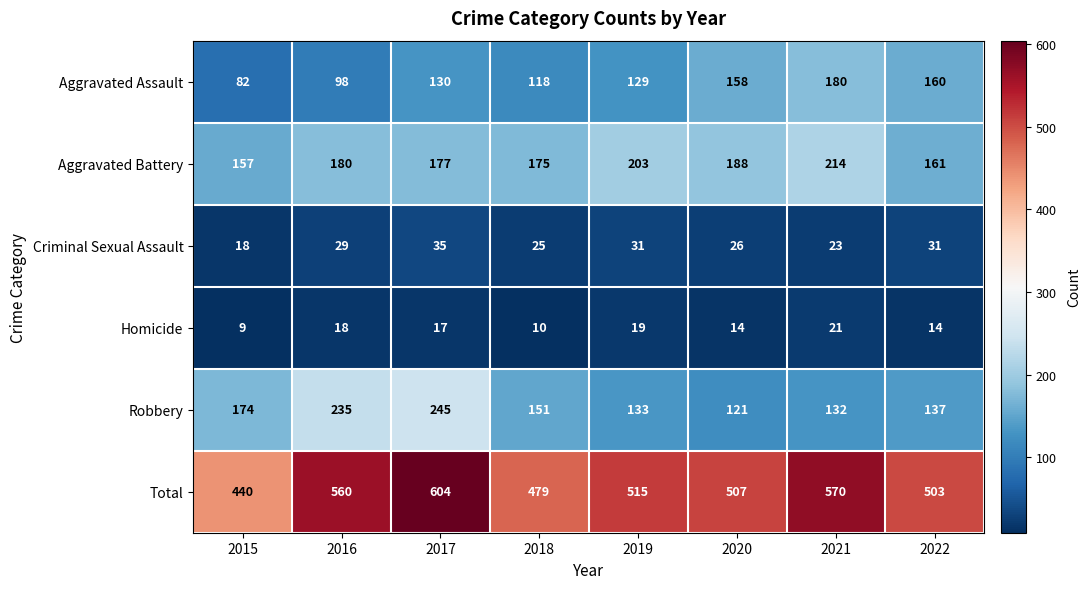

How many data points does each series have?

8